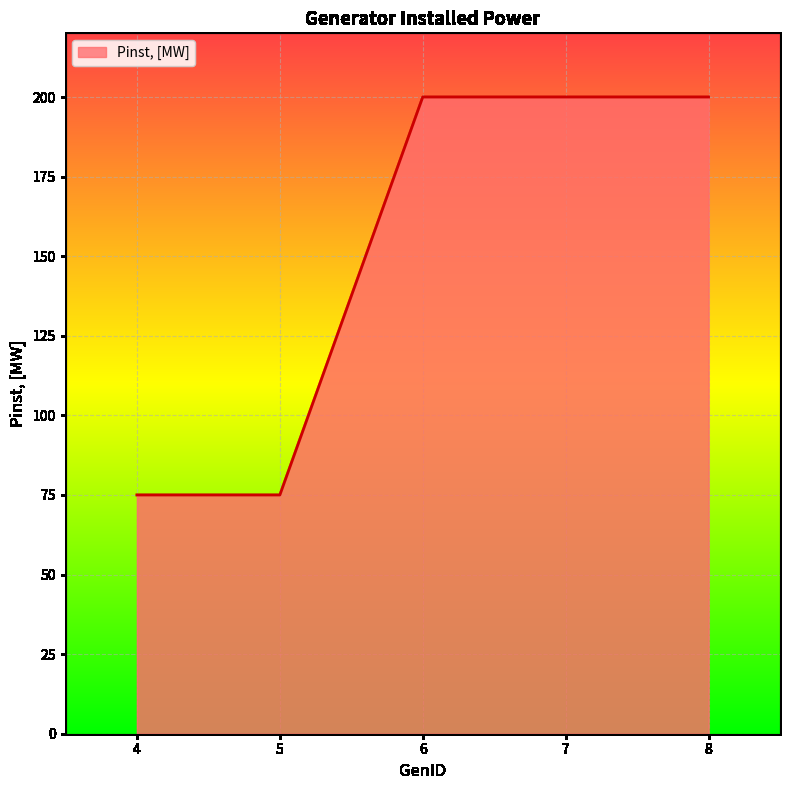

What is the approximate value at 4?

75